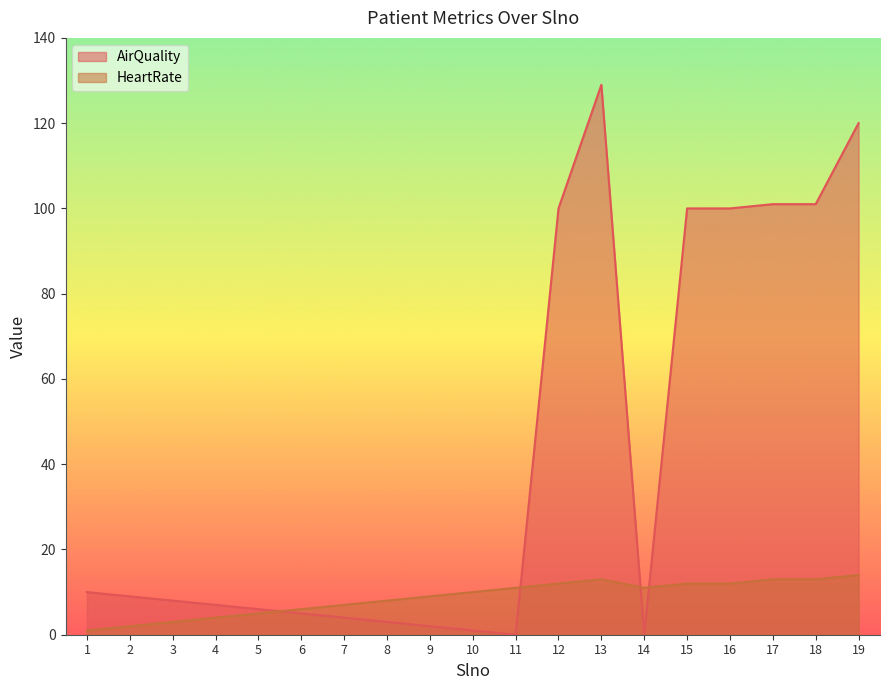

True or false: AirQuality and HeartRate intersect in this chart.

True